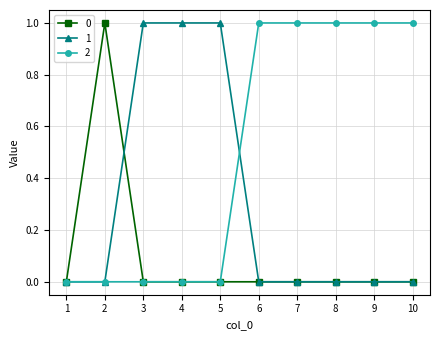

What is the spread (max minus min) of values at 5?

1